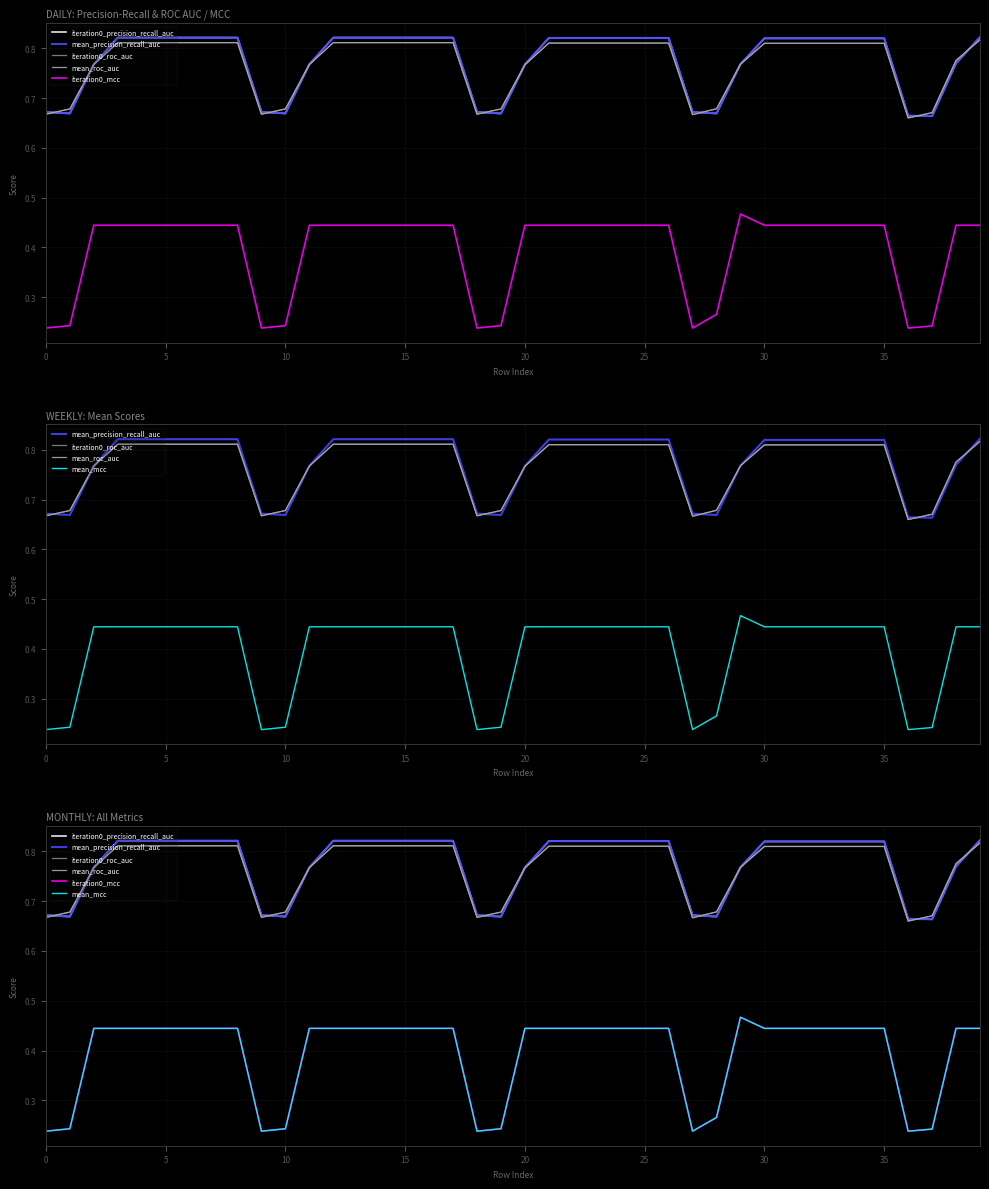

Where is the first local minimum for iteration0_roc_auc?

9